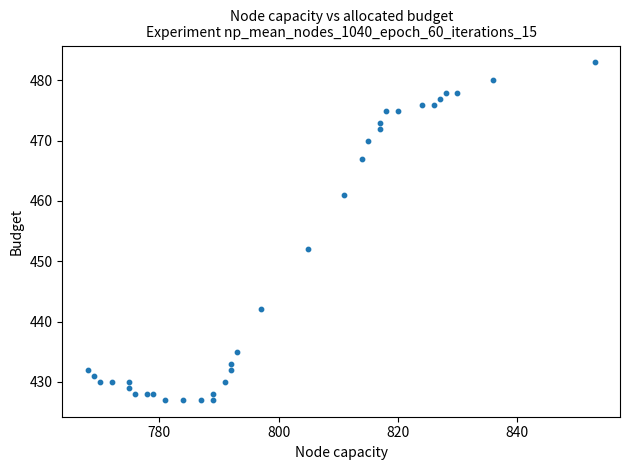

What is the range of X values (max minus min)?

85